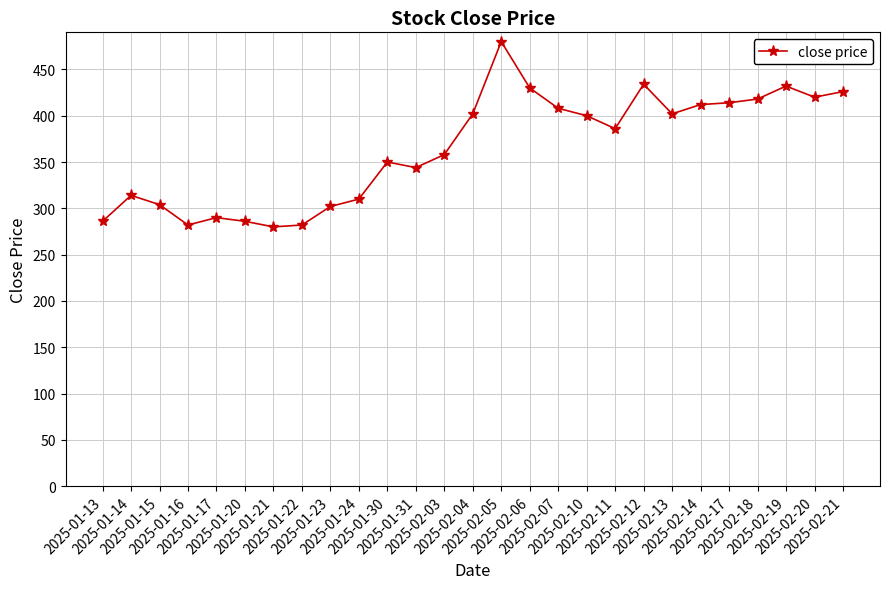

What is the difference between the values at 2025-02-18 and 2025-02-05?

62